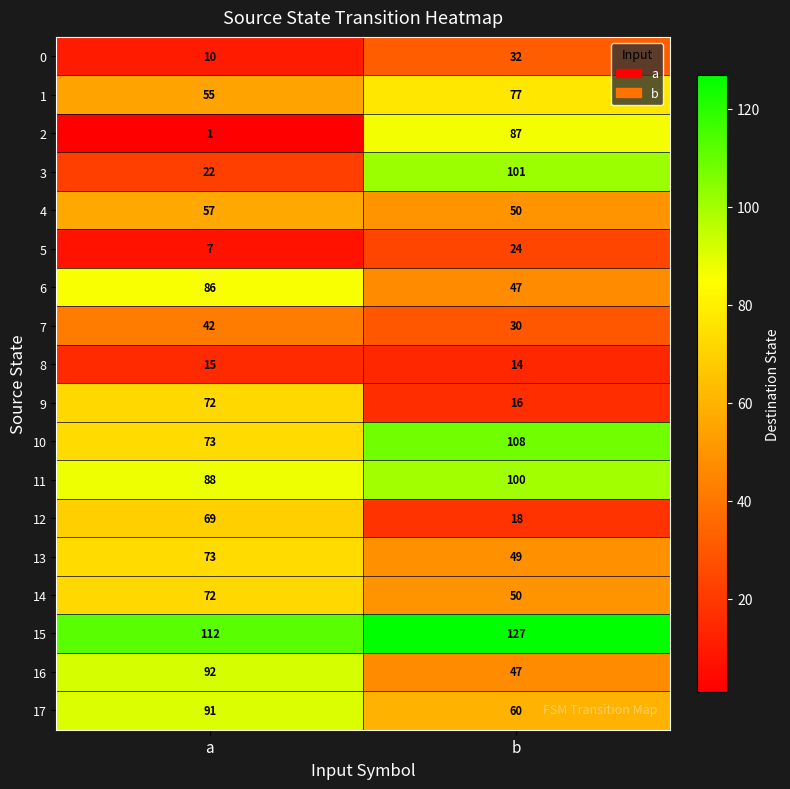

What is the approximate value of 16 at b, to the nearest 5?

45